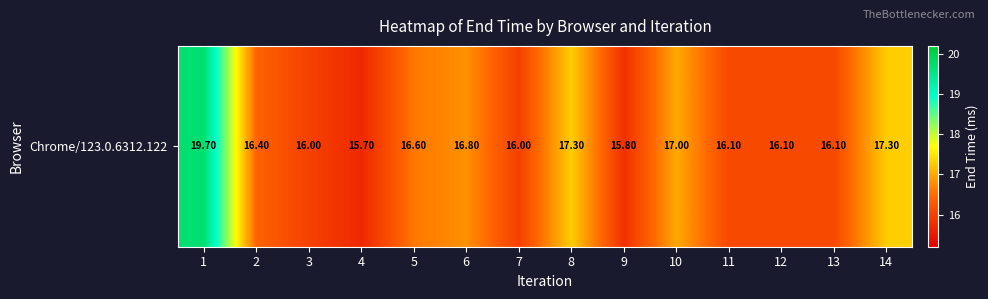

What is the change in value from 12 to 14?

+1.2